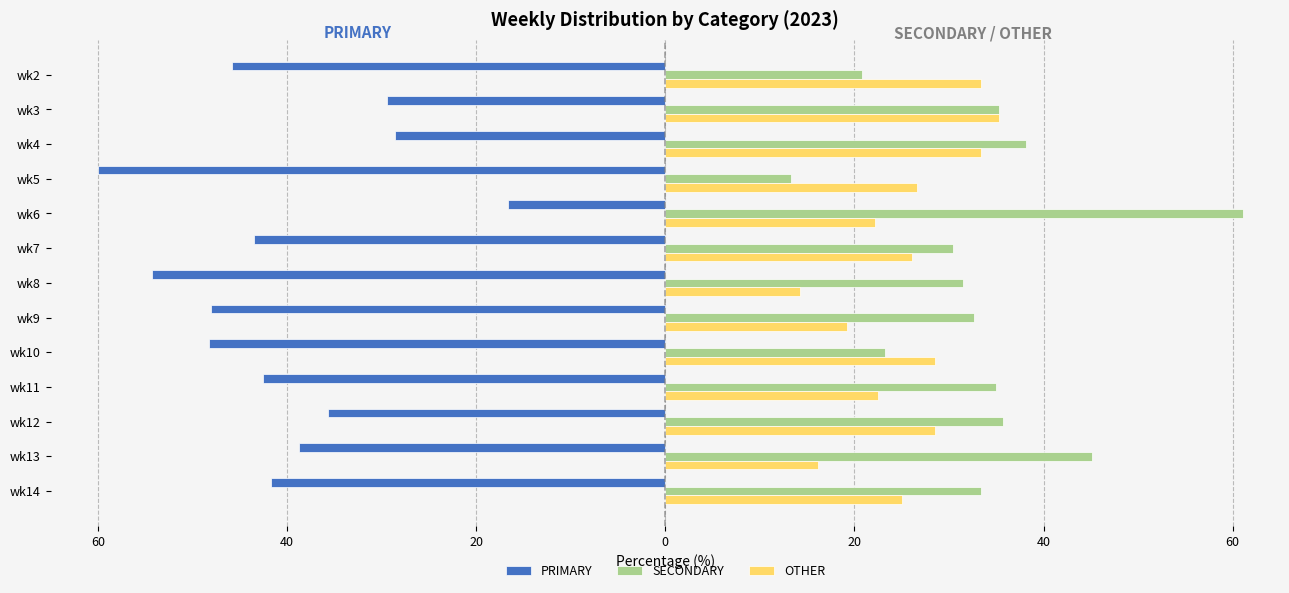

What is the sum of all OTHER values?

331.2